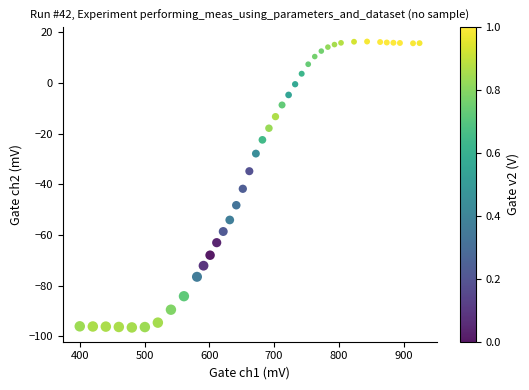

What is the range of Y values (max minus min)?

112.9